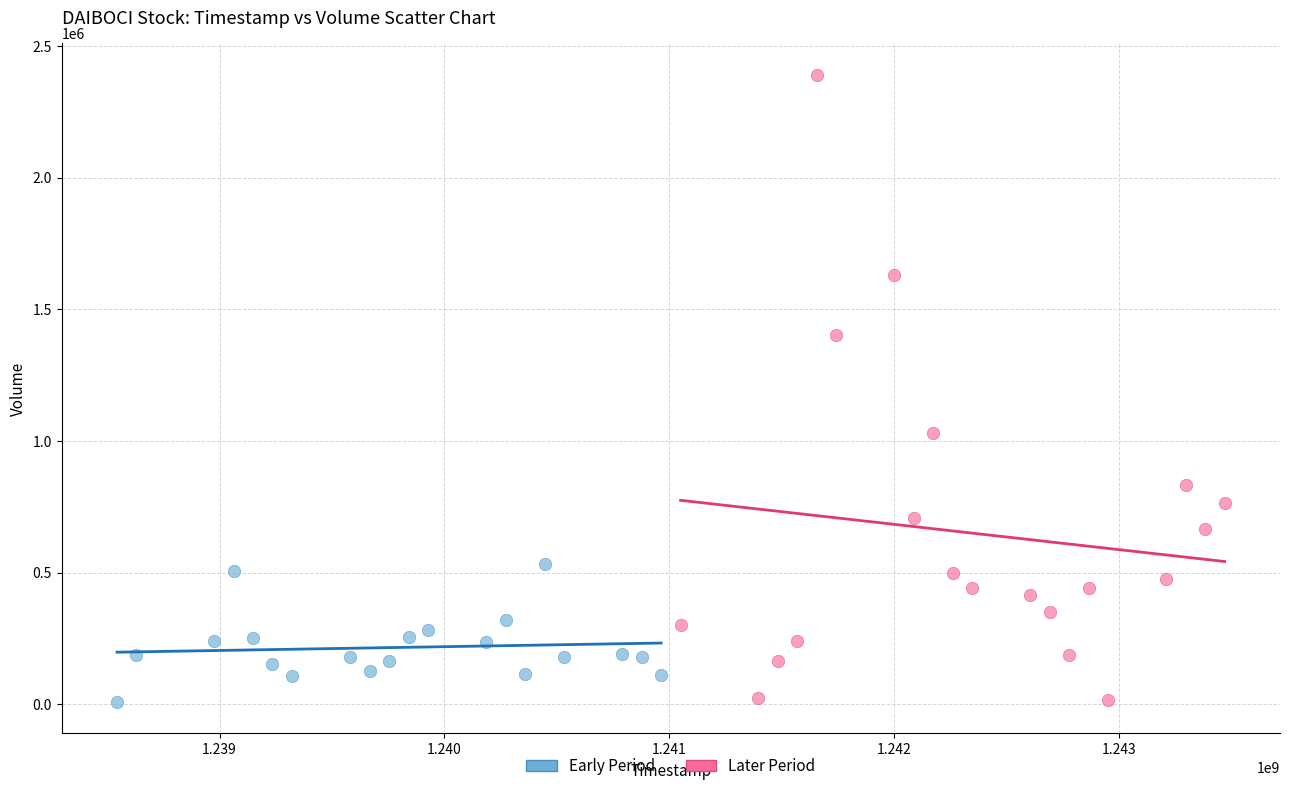

Which series reaches the maximum Y coordinate?

Later Period